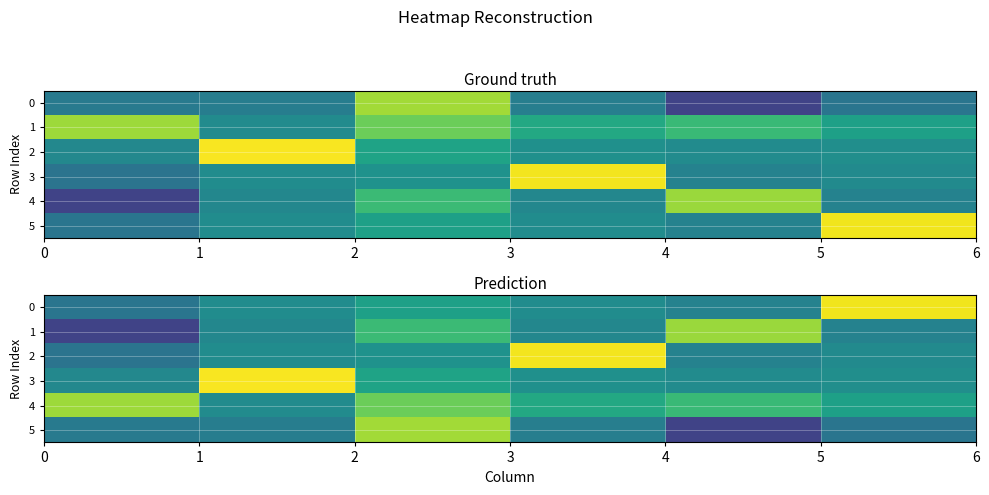

What is the smallest value displayed?

-0.6